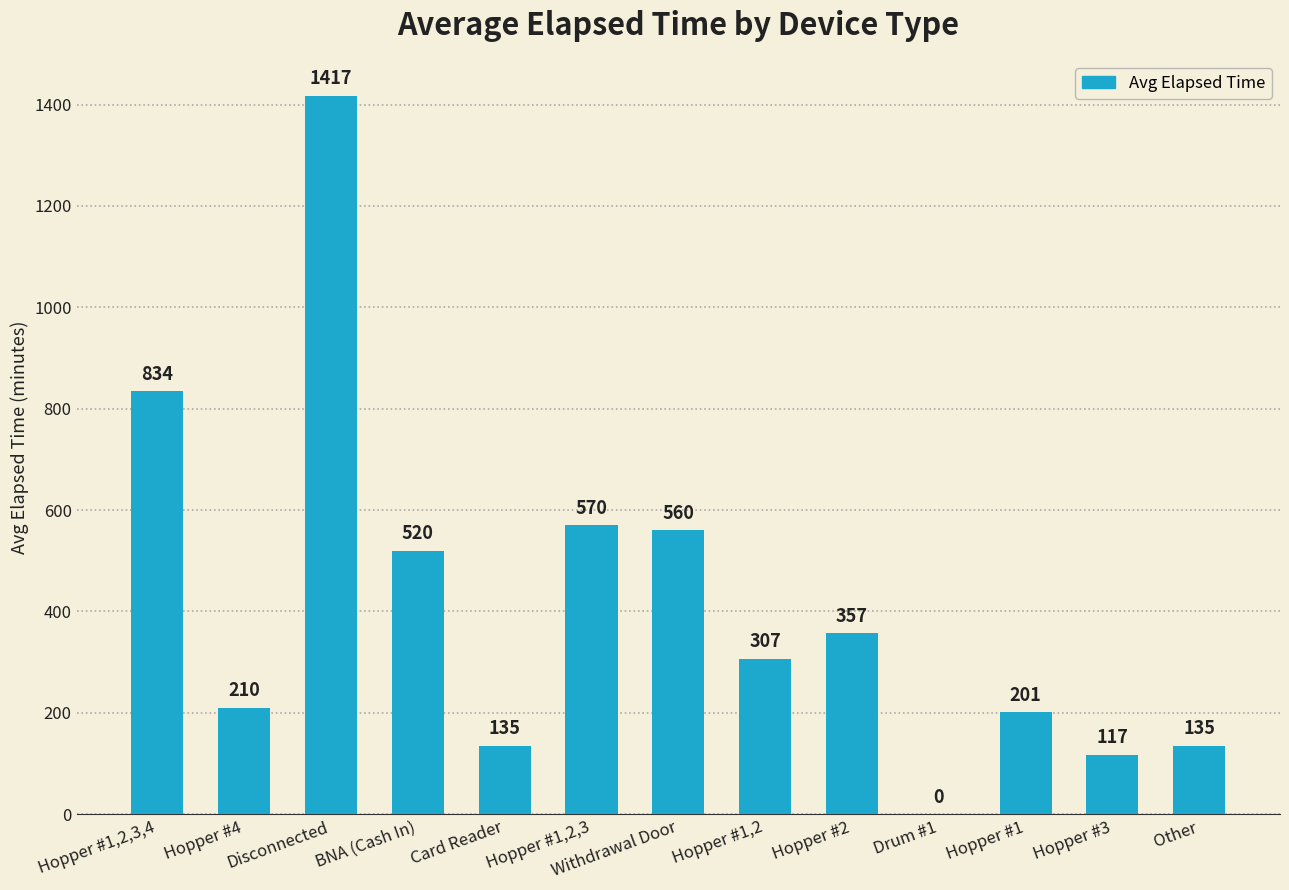

What is the difference between the values at Hopper #2 and Hopper #3?

240